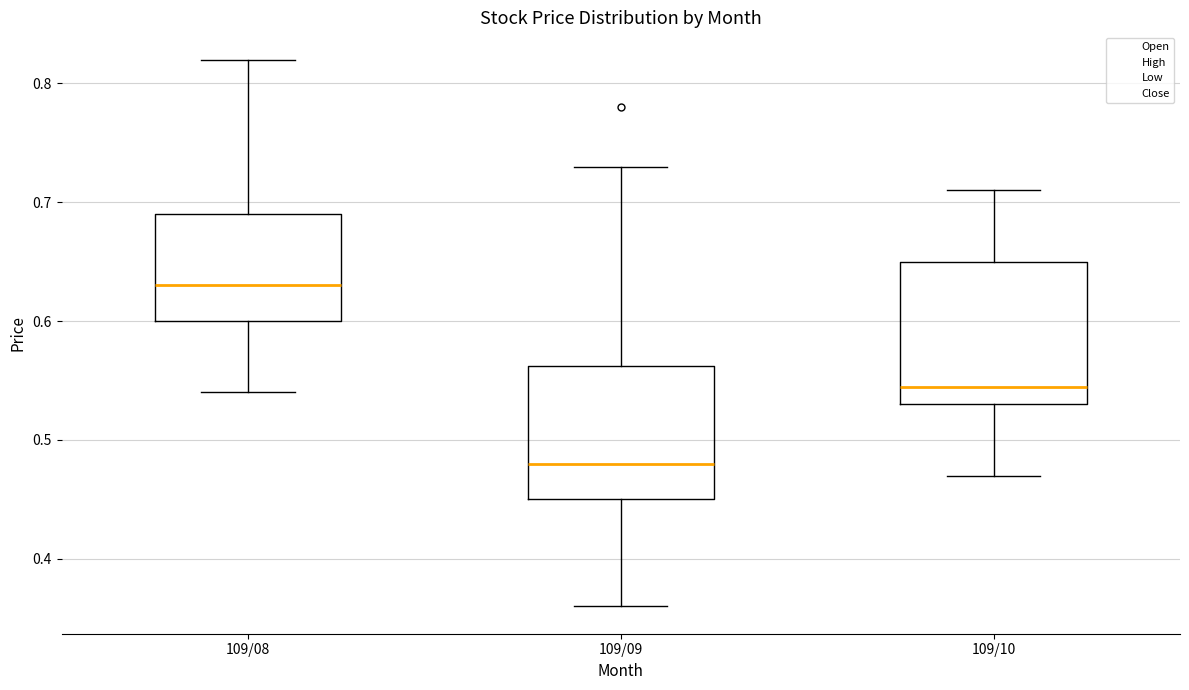

Reading left to right, transcribe this box plot: for each box, give where its median line is, the range the box spans, and where its two whiskers end, as read against the y-axis. The values are not printed on the chart, so give them approximately, as read against the axis.

109/08: median 0.63, box 0.60 to 0.69, whiskers 0.54 to 0.82
109/09: median 0.48, box 0.45 to 0.56, whiskers 0.36 to 0.73
109/10: median 0.55, box 0.53 to 0.65, whiskers 0.47 to 0.71